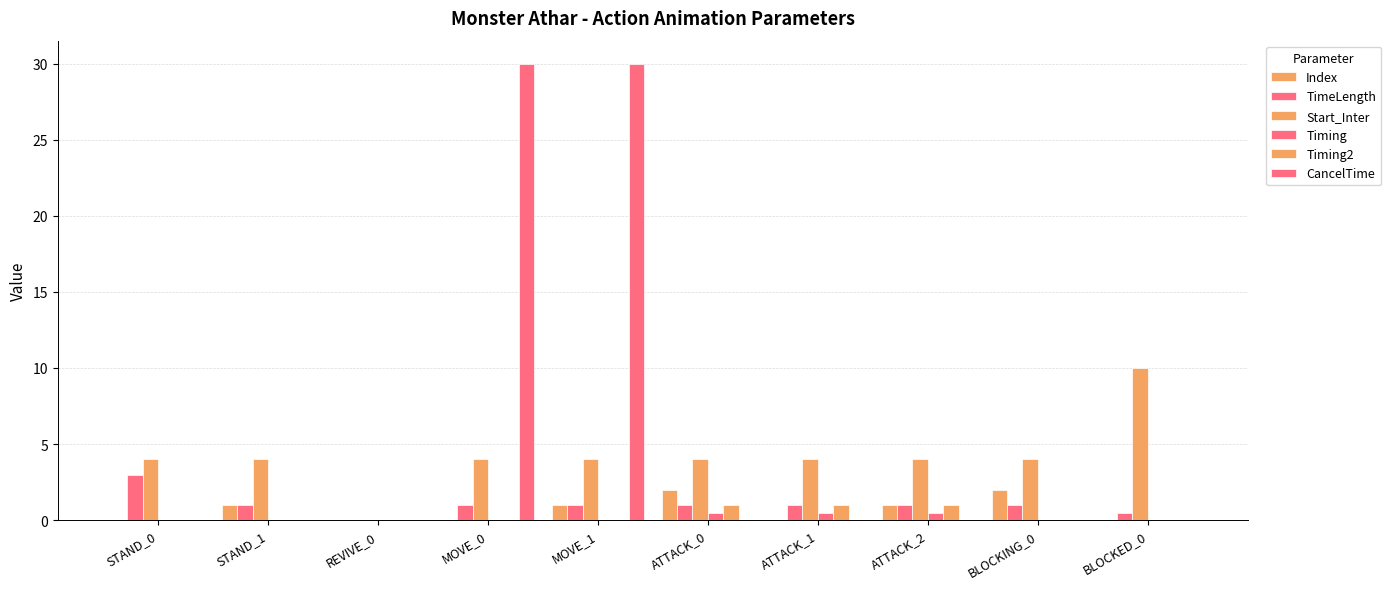

What is the value of the Timing bar at the 6th from the left?

0.5